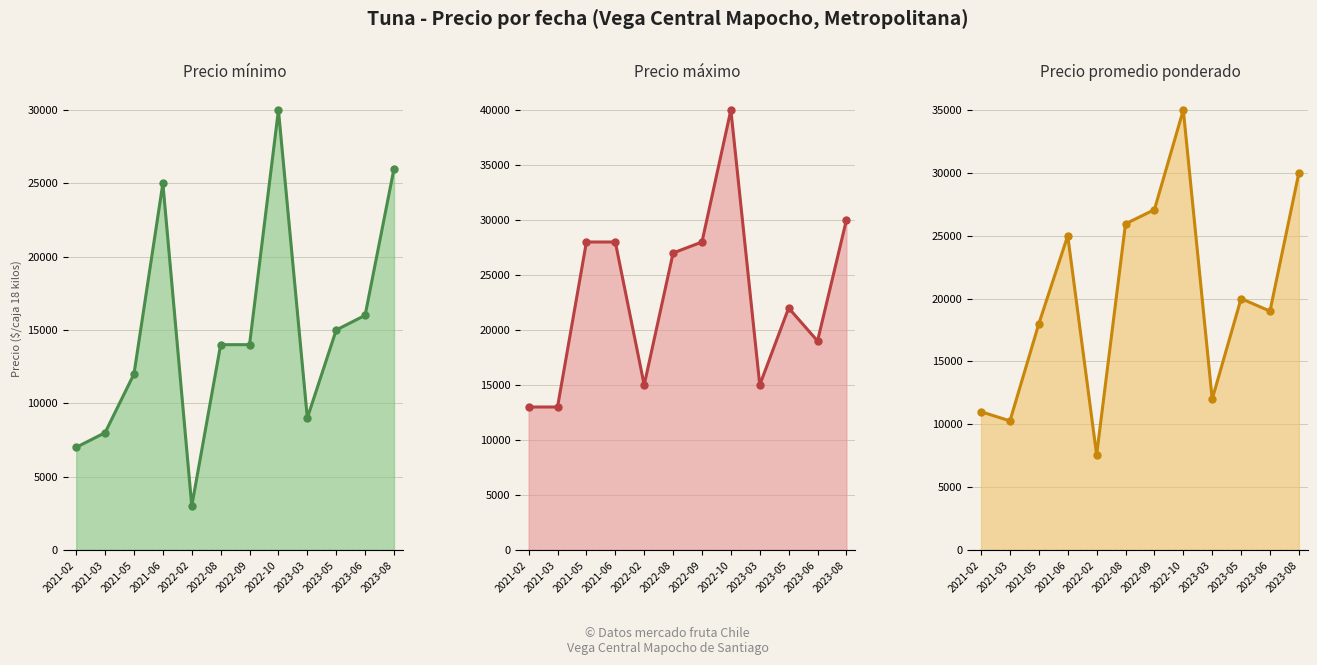

Which series has the largest range (max minus min)?

Precio promedio ponderado (line)